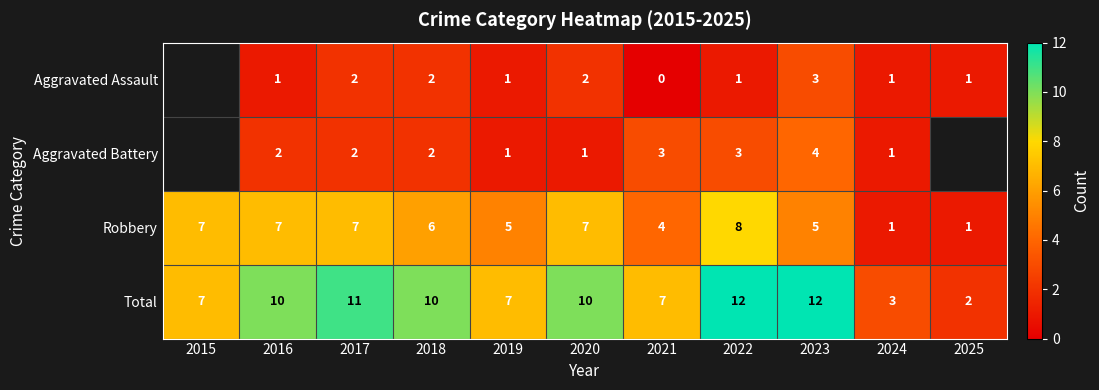

Between 2022 and 2017, which is larger?

2017